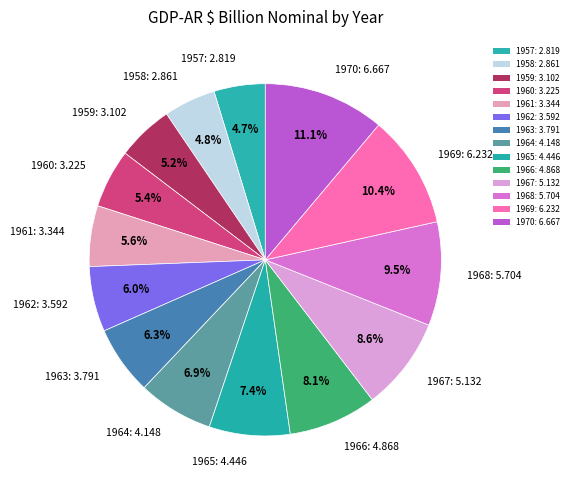

Does any single category account for the majority?

No